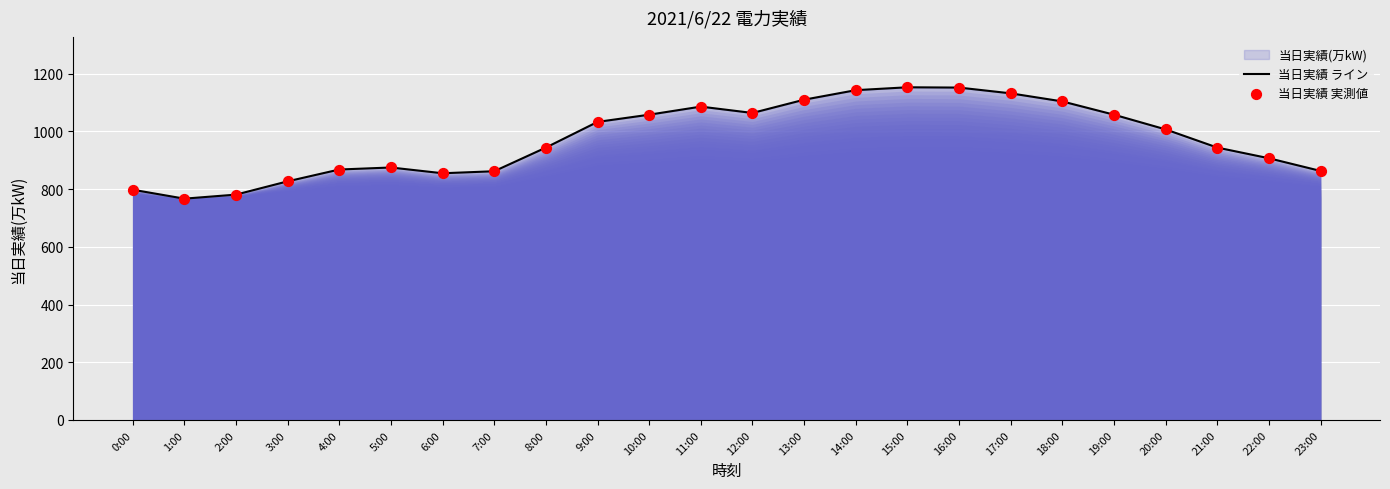

The chart shows a value of 295 at 9:00. True or false?

False